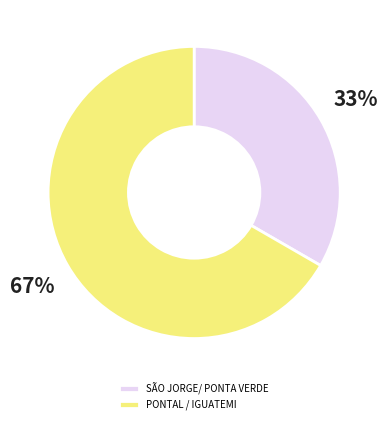

True or false: PONTAL / IGUATEMI accounts for 67% of the total.

True